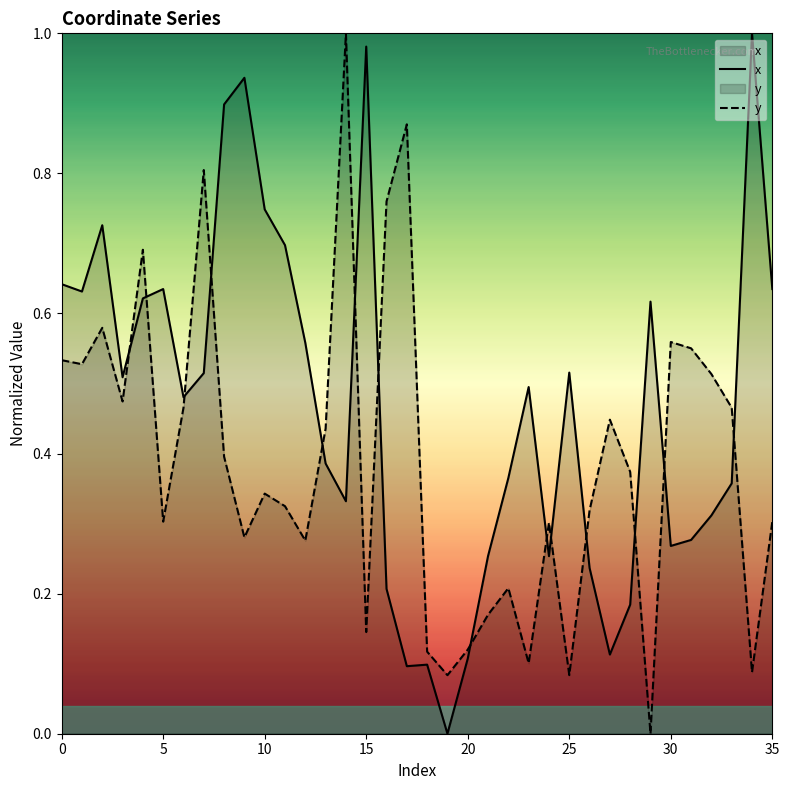

At how many categories does at least one series exceed 0?

36